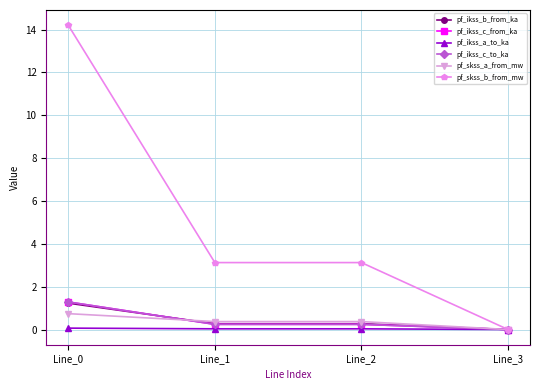

Does the chart have visible grid lines?

Yes